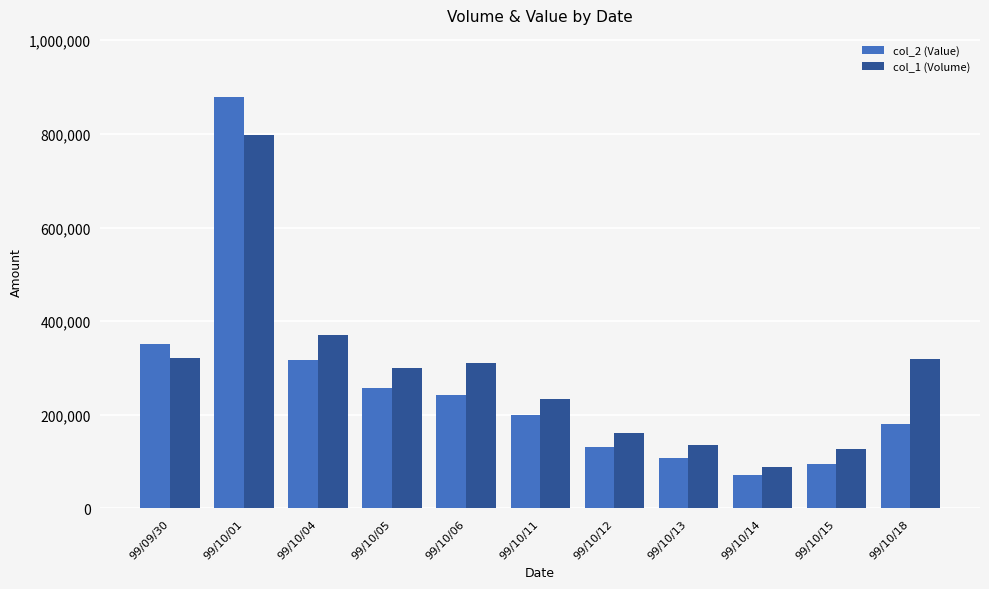

The col_2 (Value) series shows 37027 at 99/10/14. True or false?

False